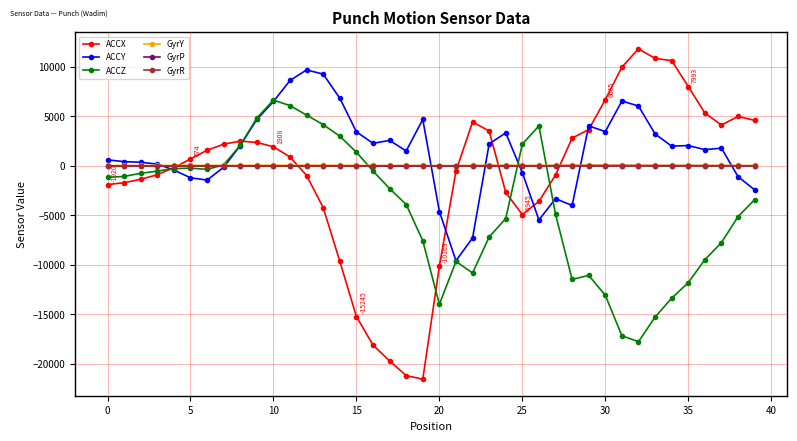

Which series has the largest range (max minus min)?

ACCX